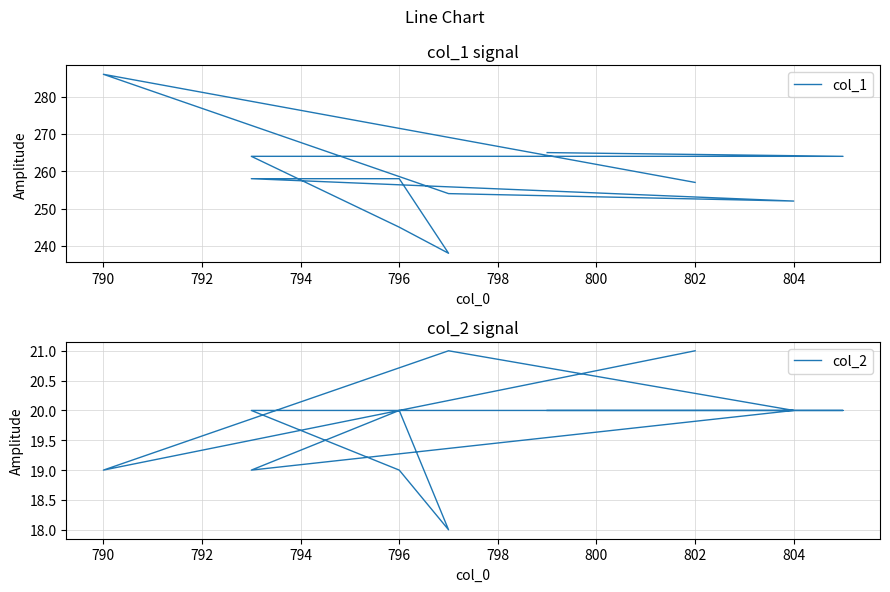

Between 796 and 798, which is larger?

798